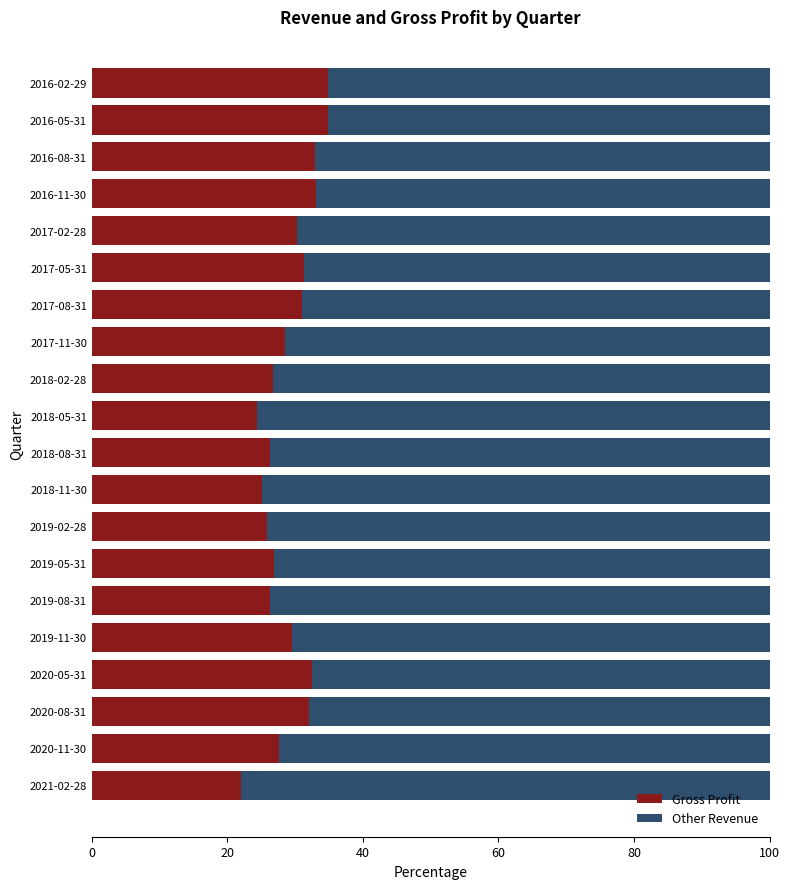

What value does the Gross Profit series have at 2018-08-31?

26.3